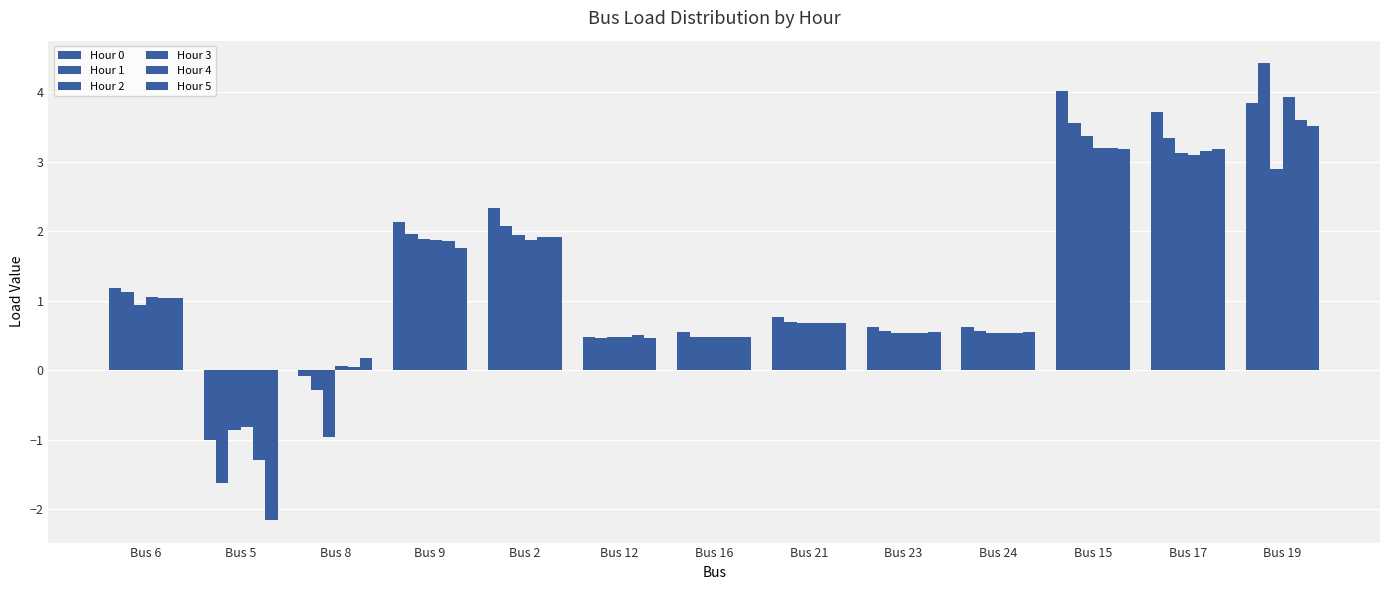

How many groups of bars are there?

13